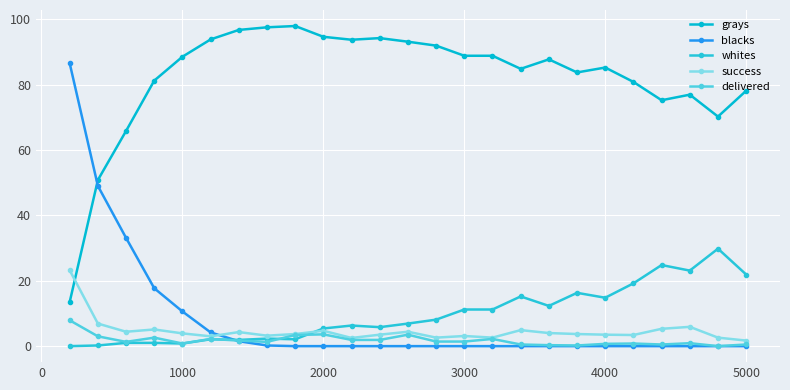

Which series has the widest spread of values?

blacks